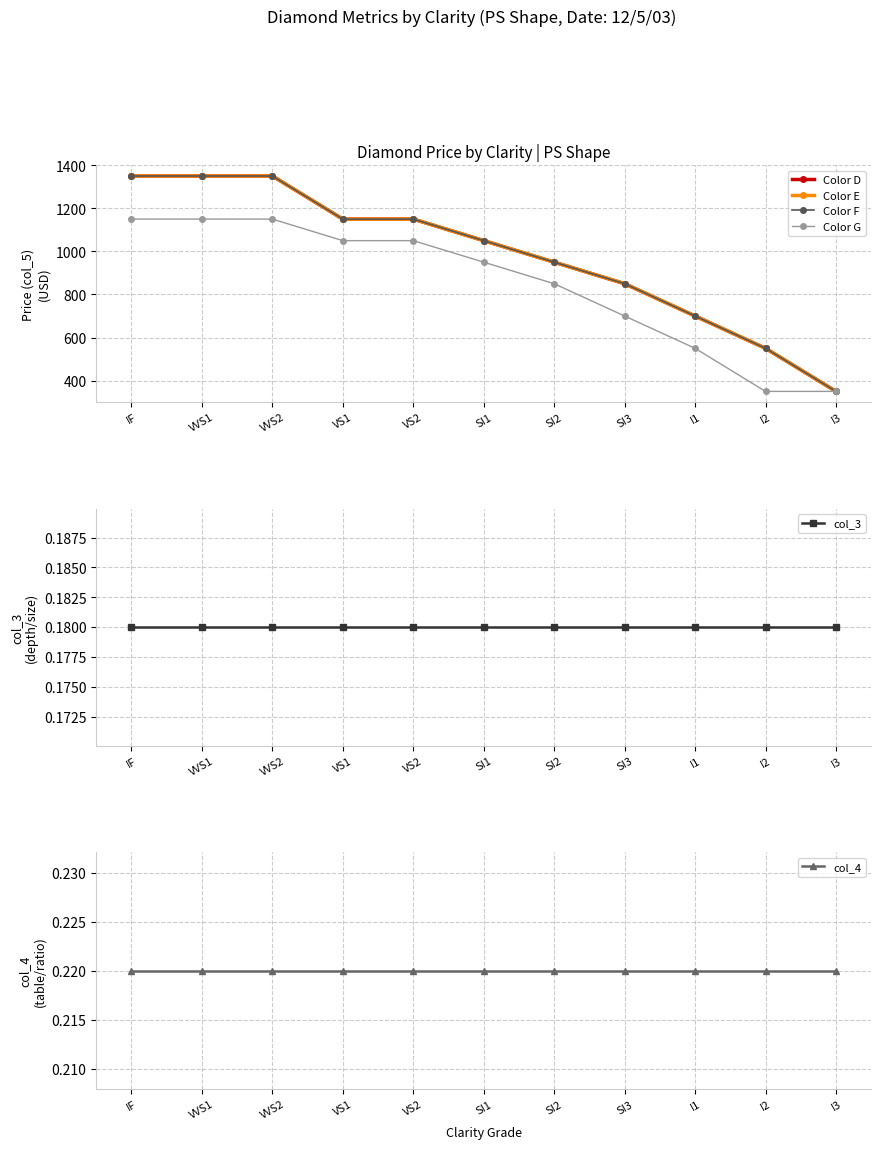

What position from the left is SI2?

7